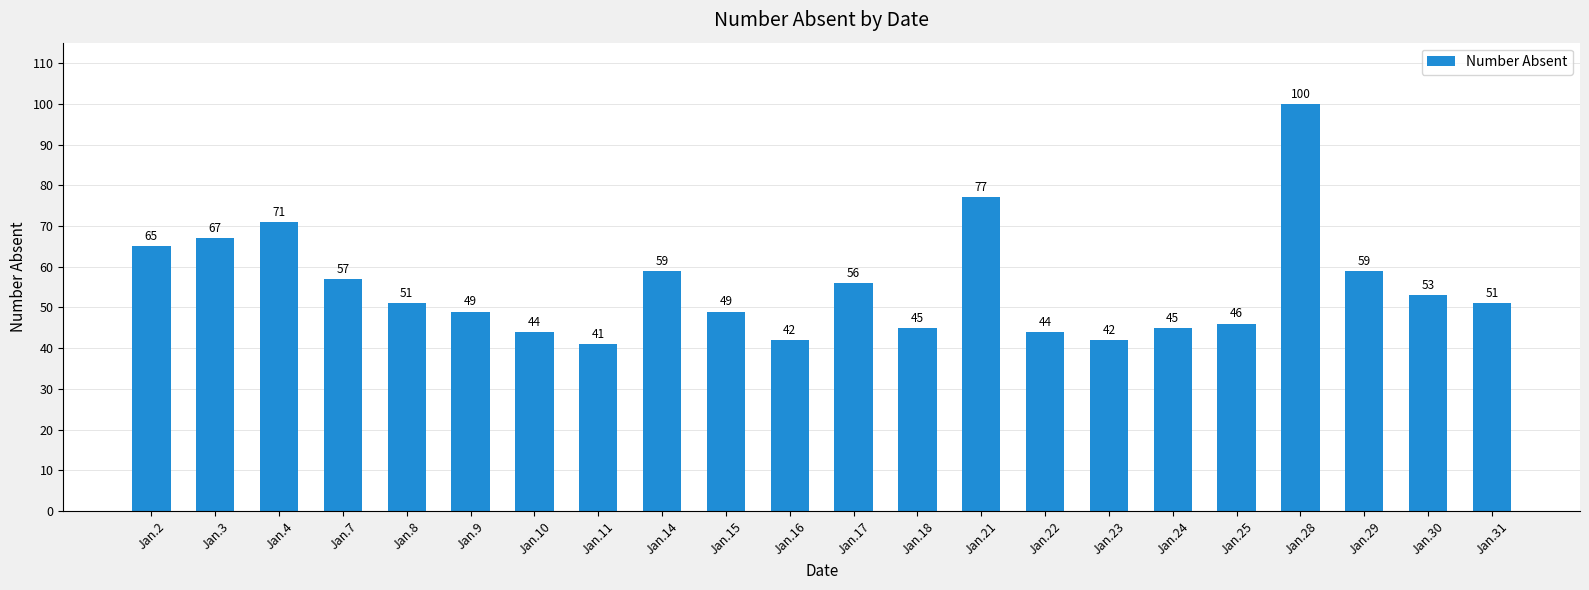

What is the sum of the values at Jan.7 and Jan.15?

106